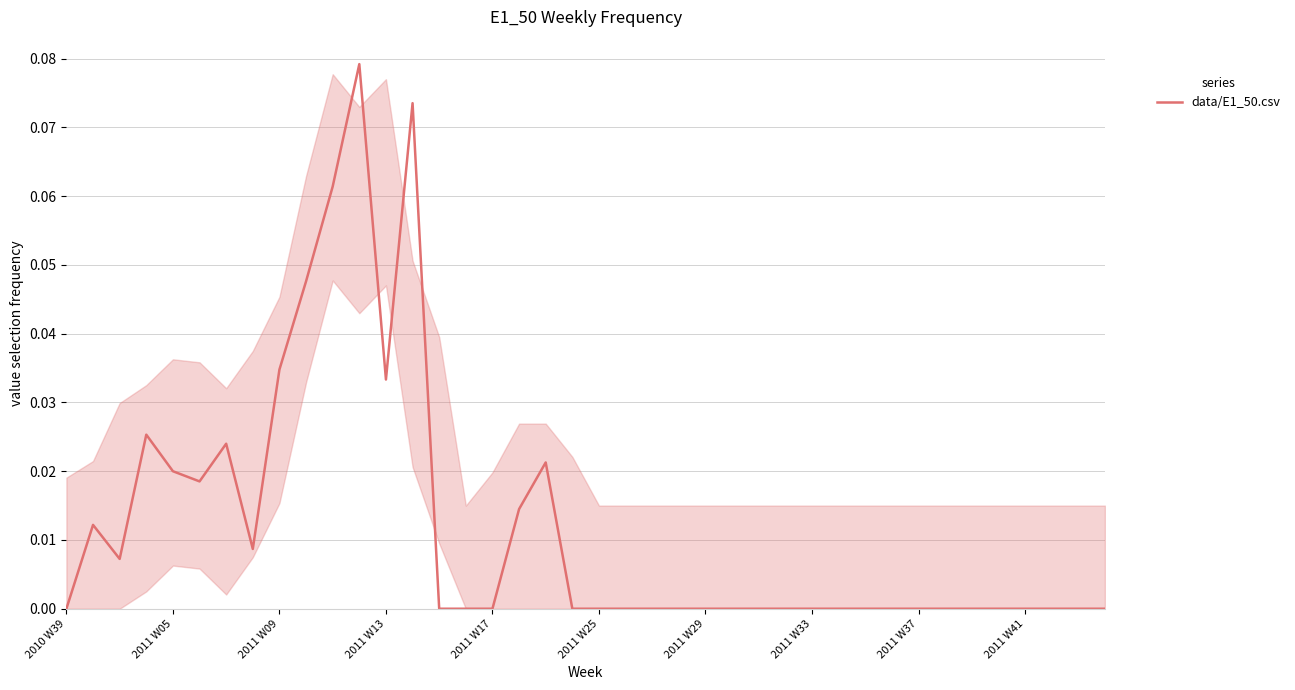

What is the maximum value shown in the chart?

0.1